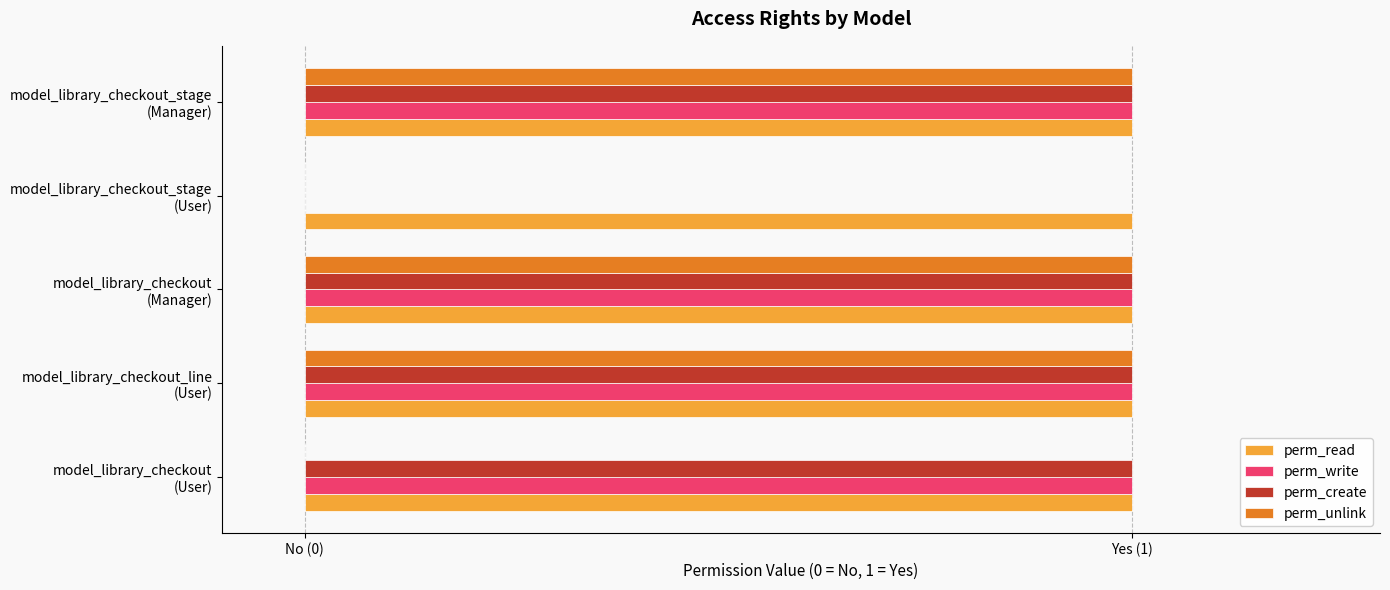

Which series has the largest total across all categories?

perm_read